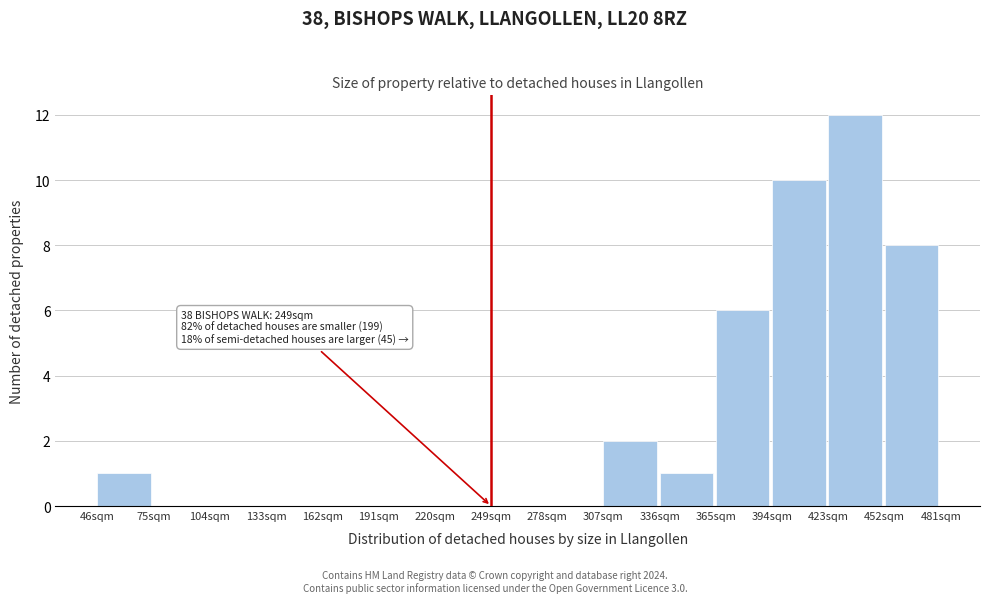

Which range on the x-axis has the tallest bar?

423 to 452